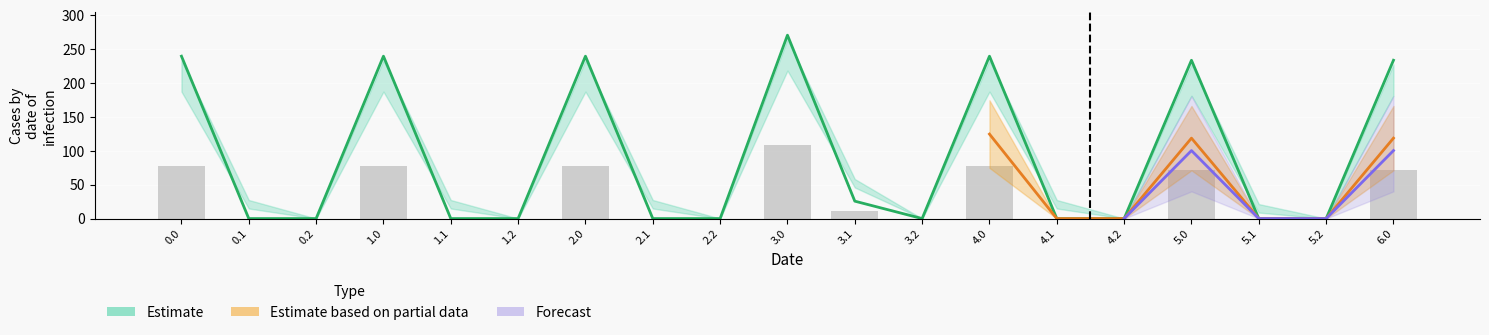

Is it true that the value at 1.2 is 0.0?

True